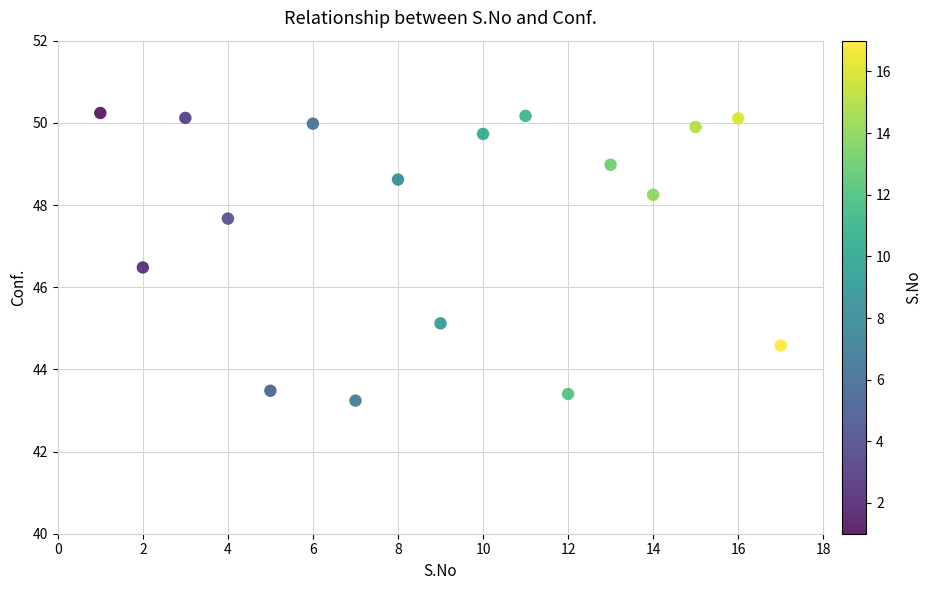

What is the range of Y values (max minus min)?

7.0